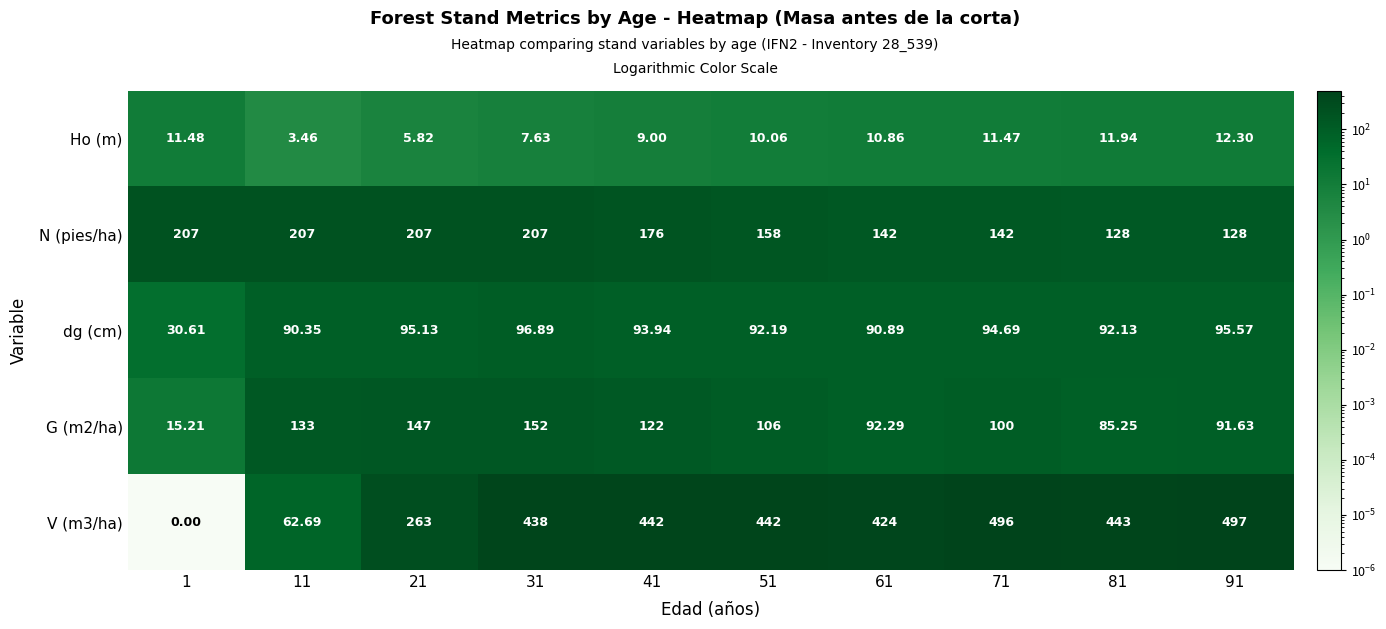

List the series in order of their peak value, lowest first.

Ho (m), dg (cm), G (m2/ha), N (pies/ha), V (m3/ha)